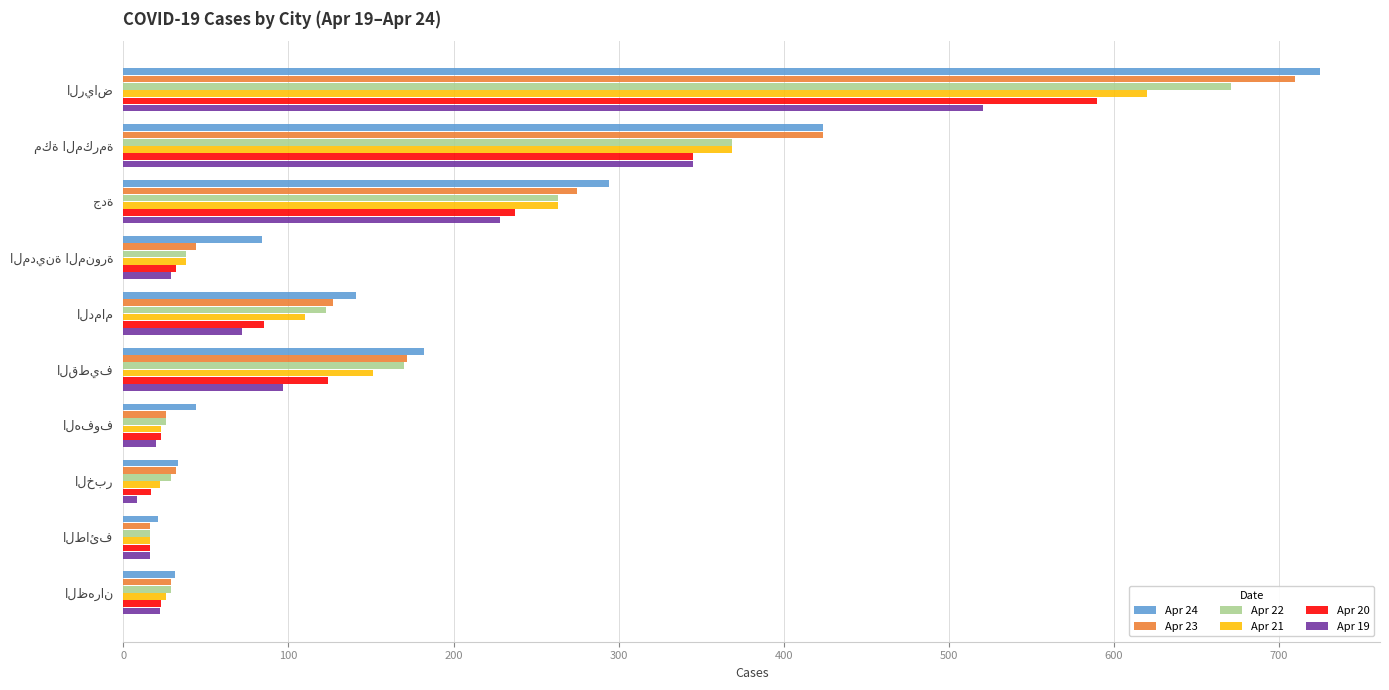

What is the difference between the second highest and minimum values in the Apr 23 series?

408